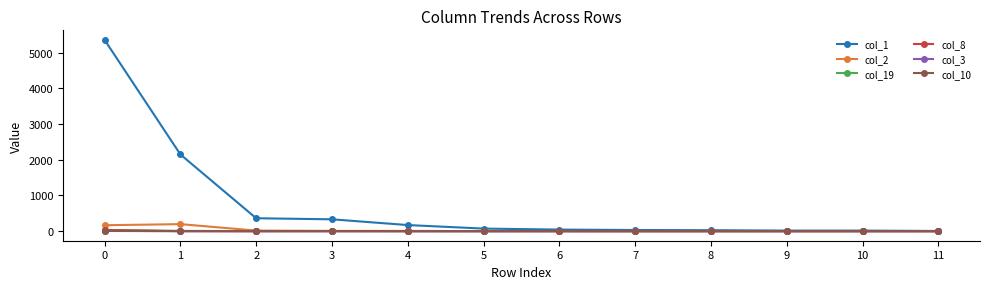

How many values in the col_8 series exceed 0?

3